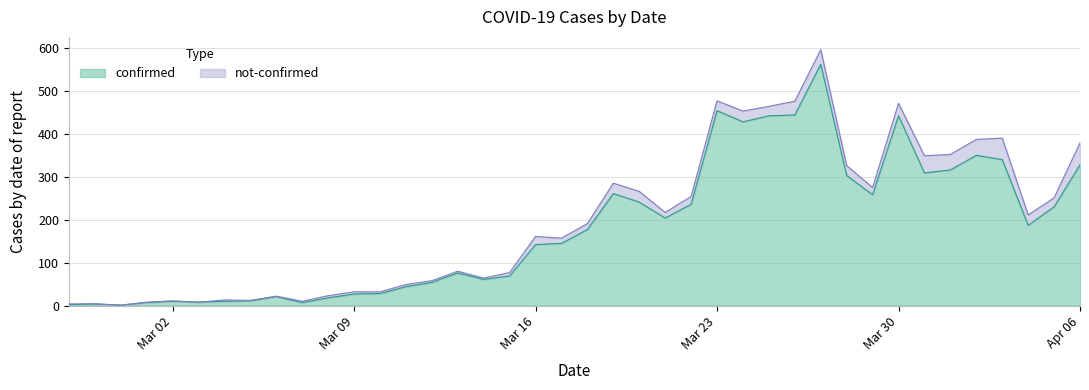

What is the average value?

181